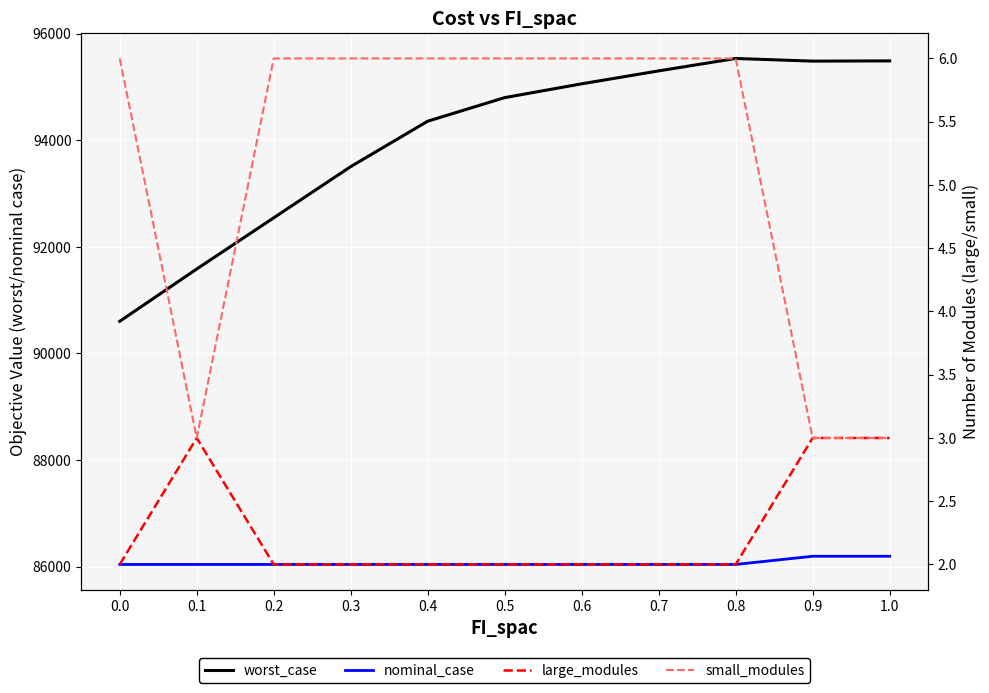

How many lines are shown in the chart?

4